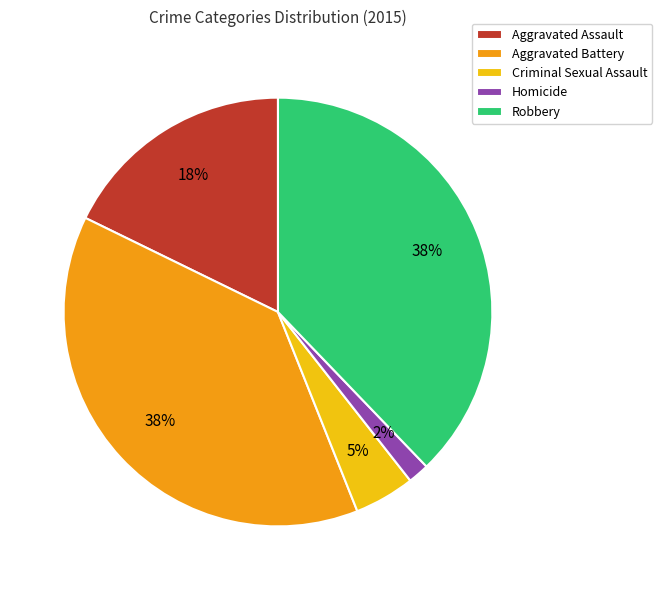

To the nearest percent, what is the average slice percentage?

20%